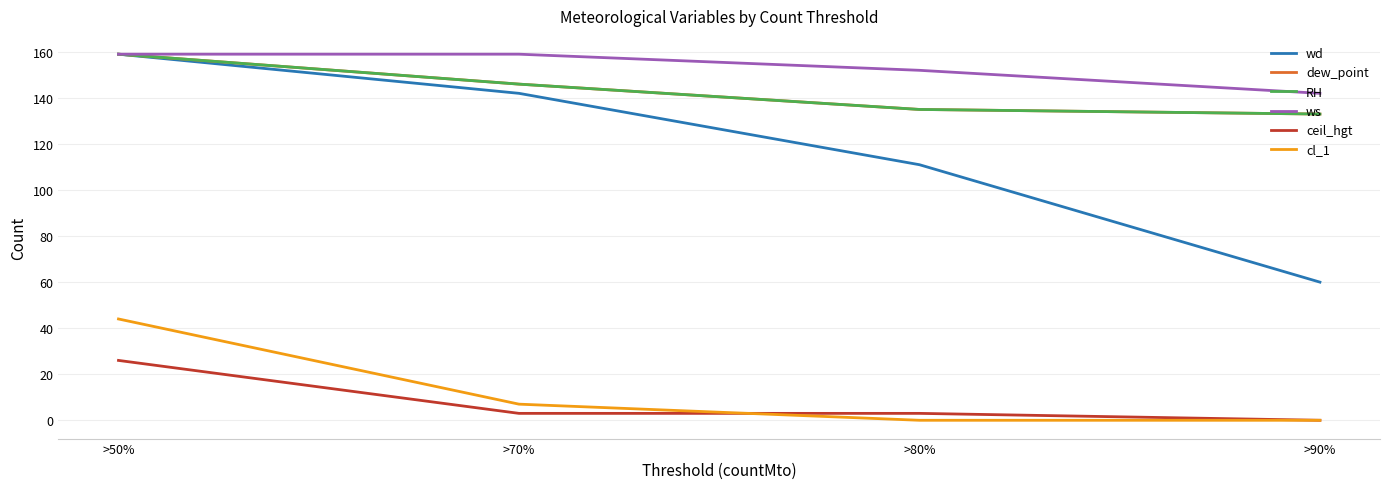

Count the cl_1 values in the range 0 to 44.

4